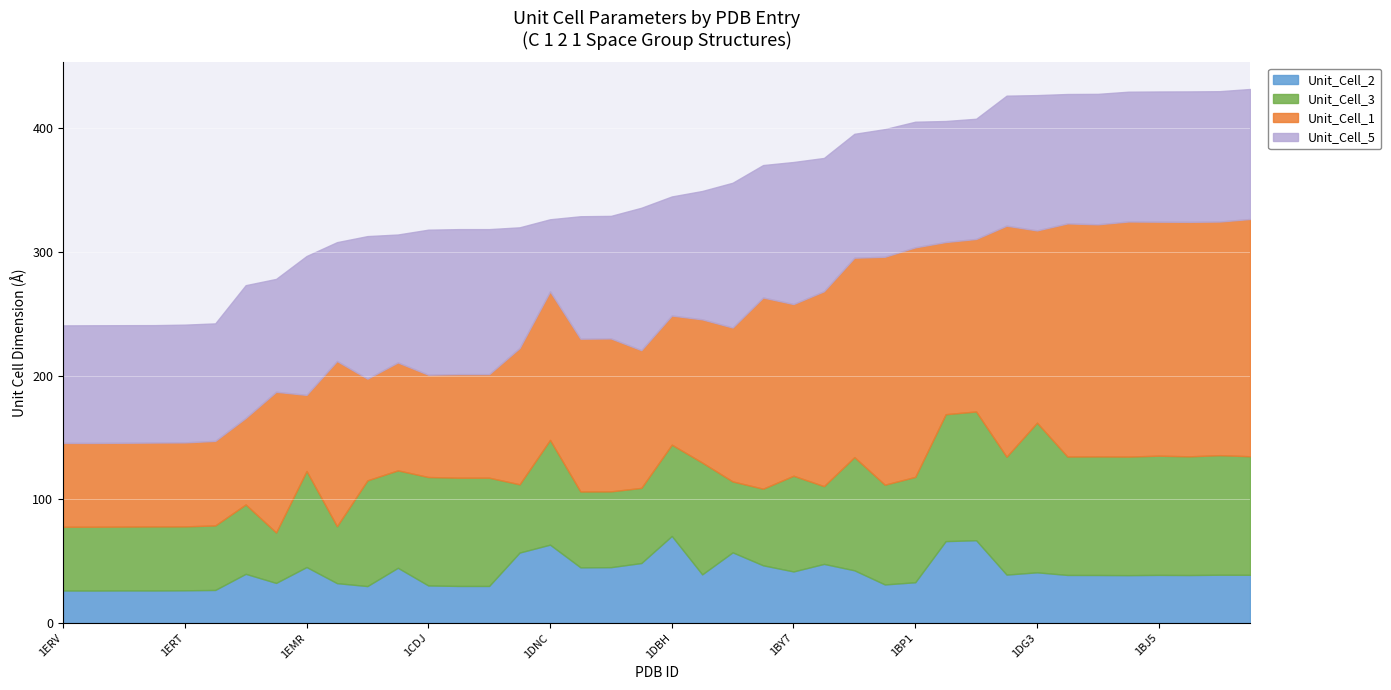

What is the value of the Unit_Cell_1 point at the 39th from the left?

184.3